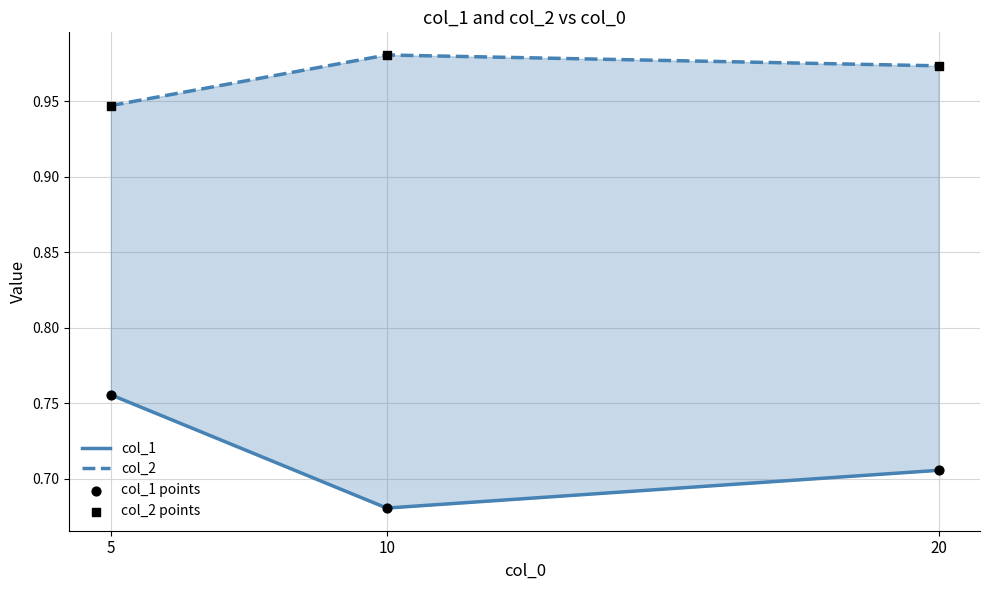

What is the total value across all series at 20?

3.4